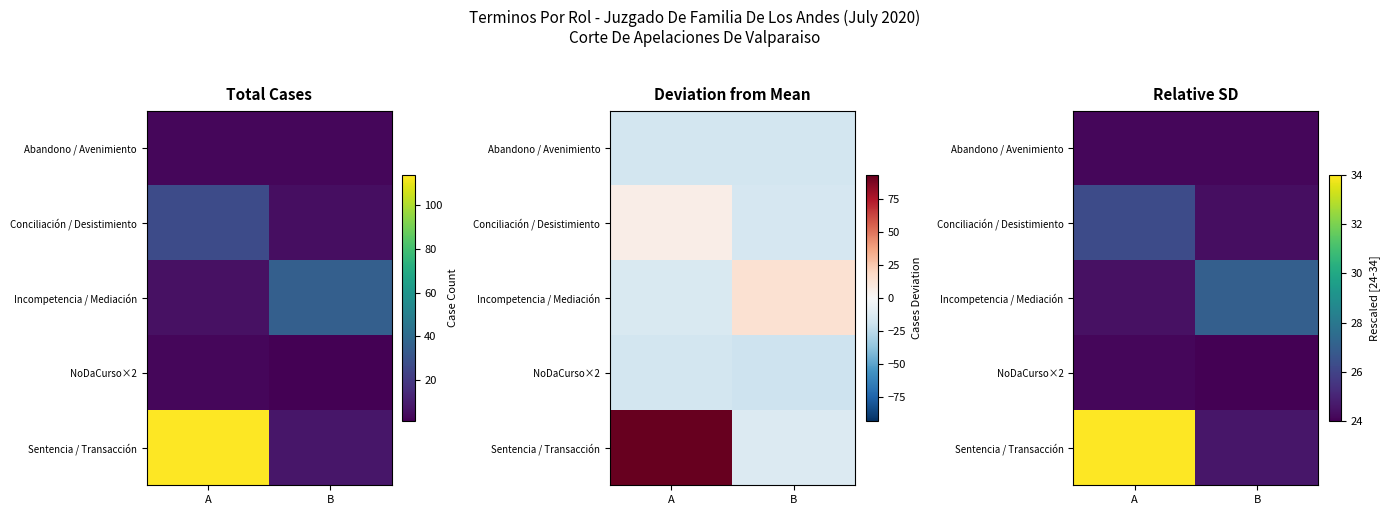

Which category has the lowest value in the Incompetencia / Mediación series?

A